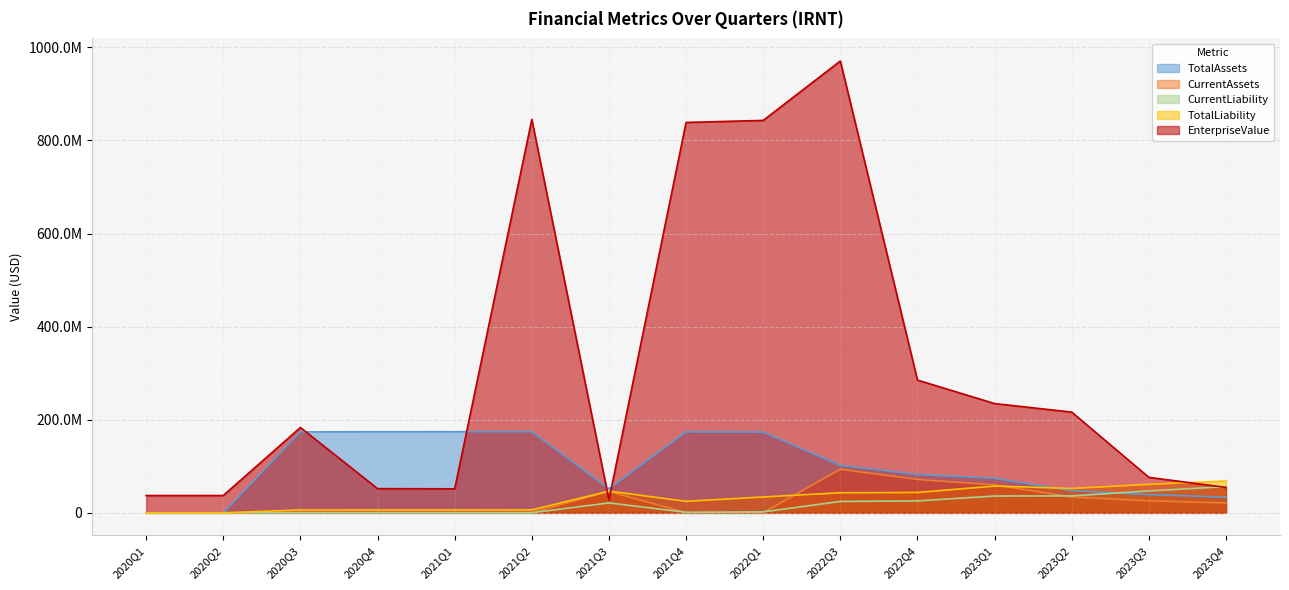

What is the label of the 2nd point from the right?

2023Q3